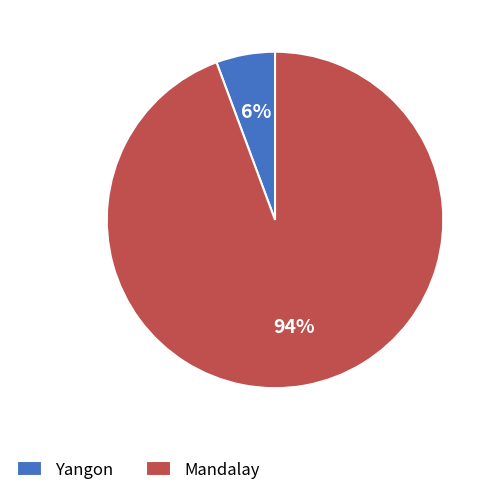

Do Mandalay and Yangon together represent more than half of the pie?

Yes